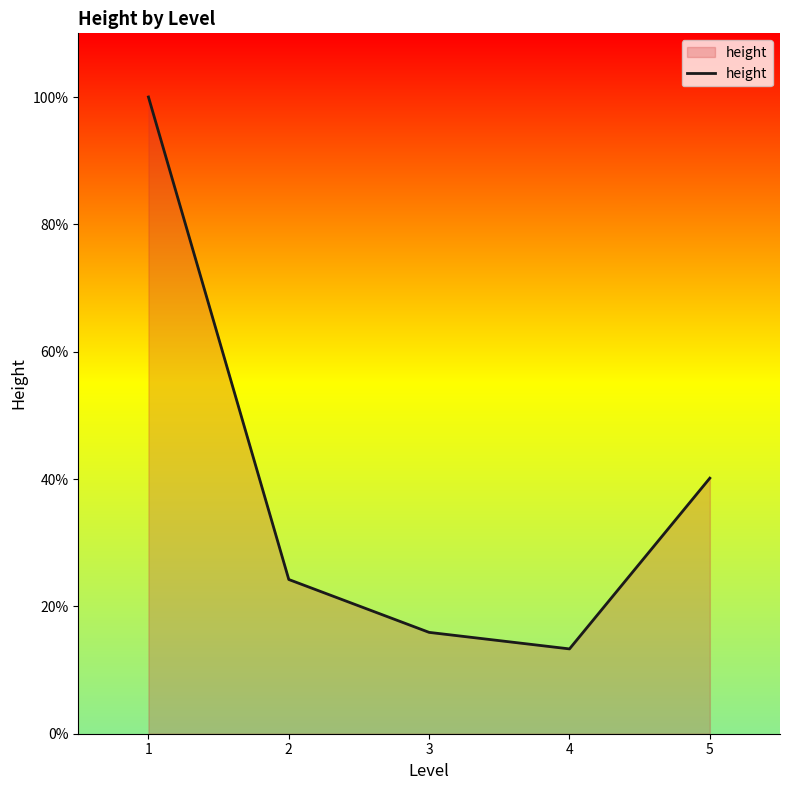

What is the difference between the values at 3 and 2?

8.3